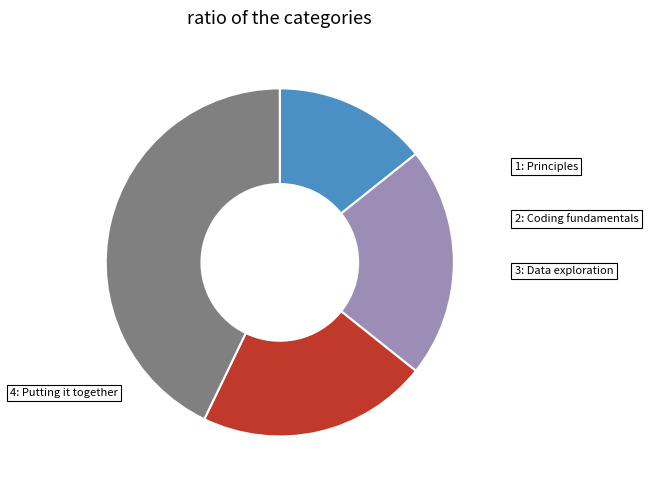

How many slices are in this pie chart?

4